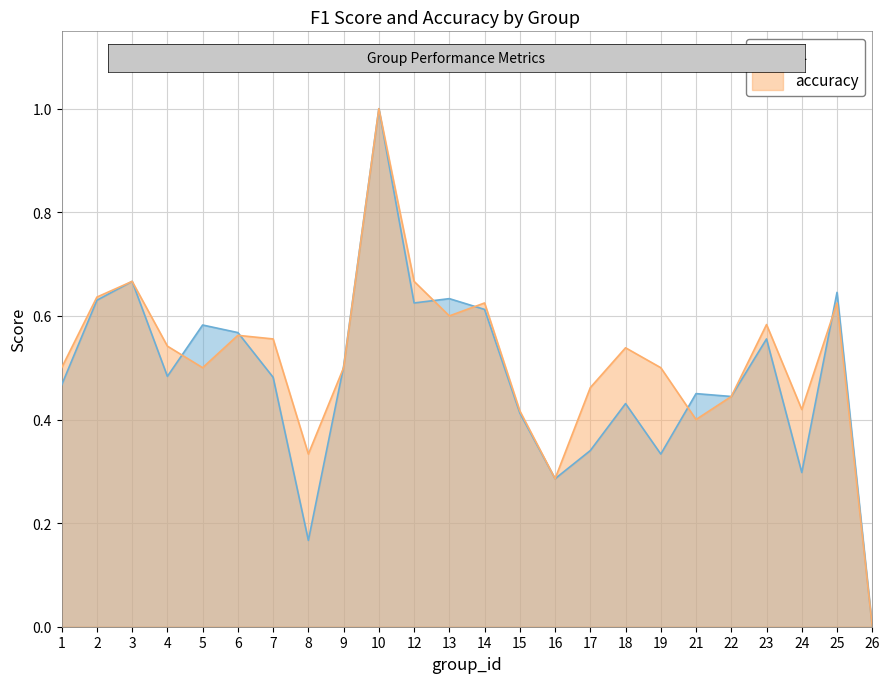

True or false: f1 has a value of 0.1 at 22.

False